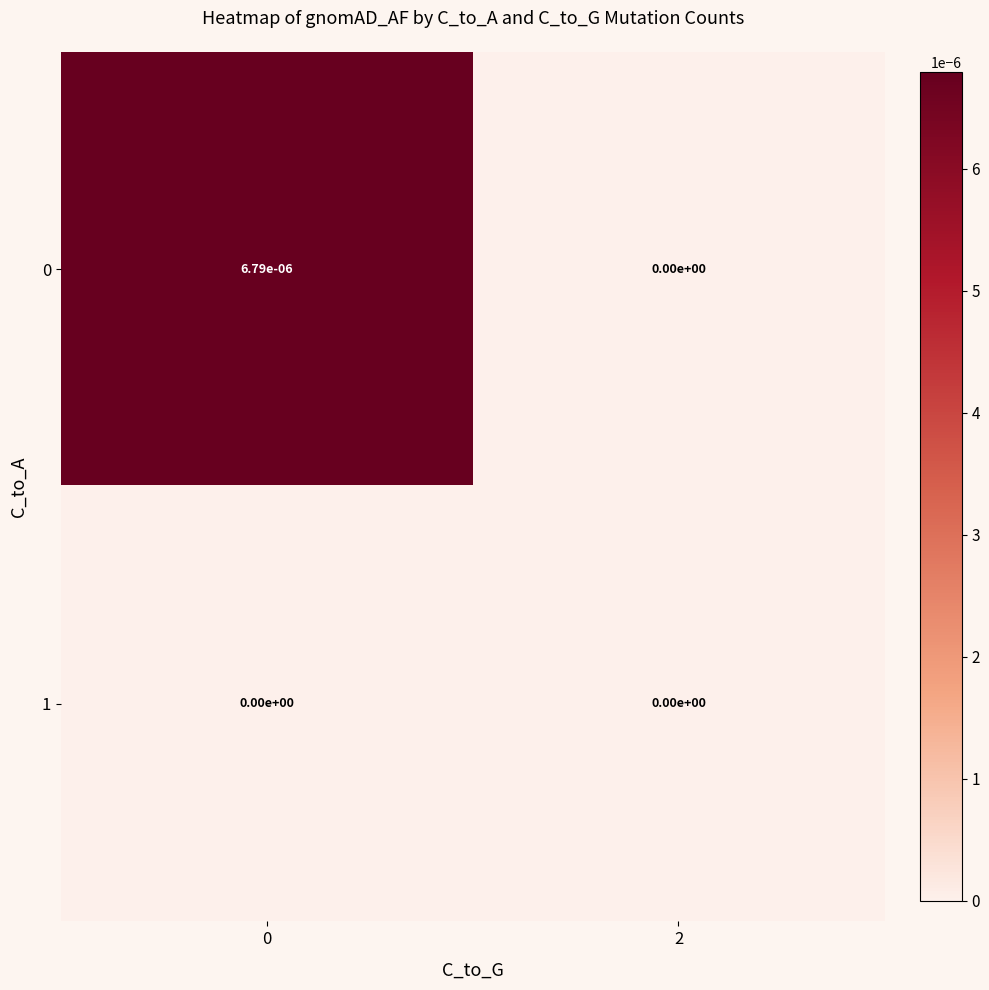

Is the value of 1 at 2 greater than the value of 0 at 0?

No